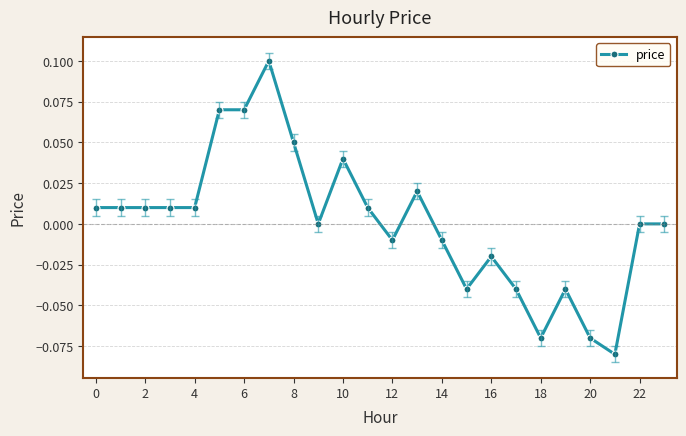

Count the number of categories in the chart.

24